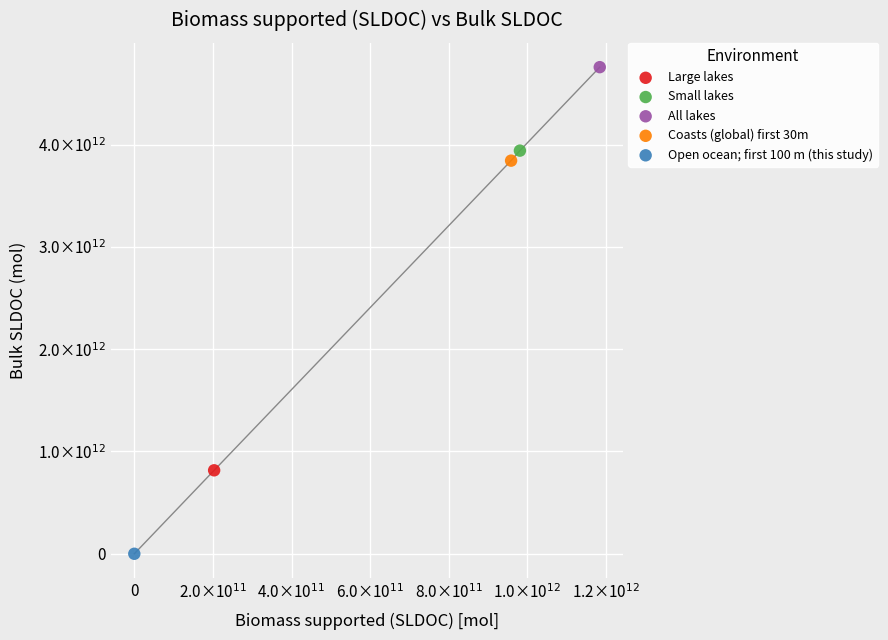

Which series contains the highest Y value?

All lakes